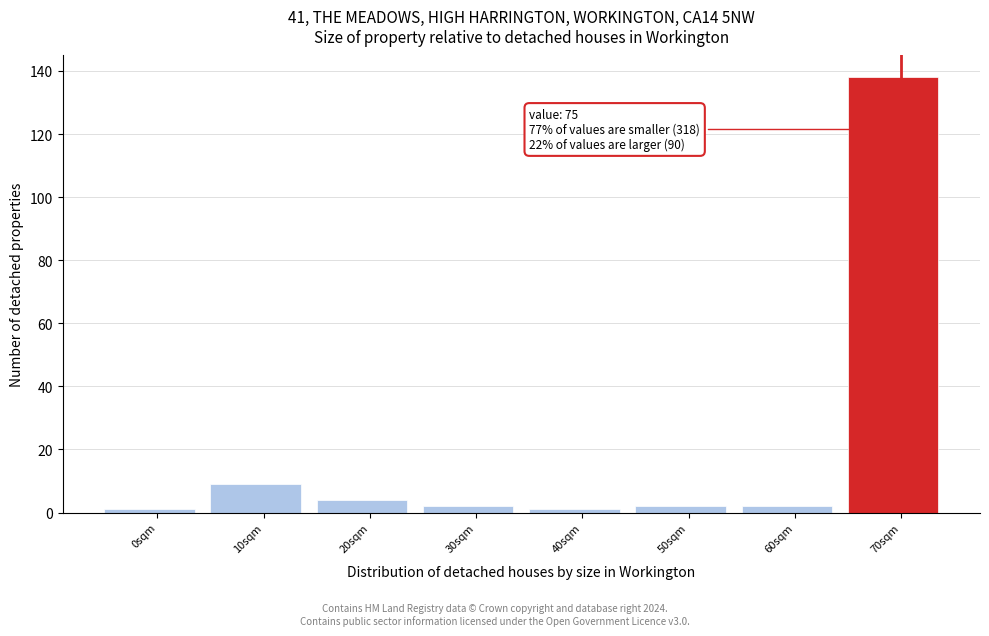

Reading left to right, transcribe all the data shown in this chart.

1	9	4	2	1	2	2	138